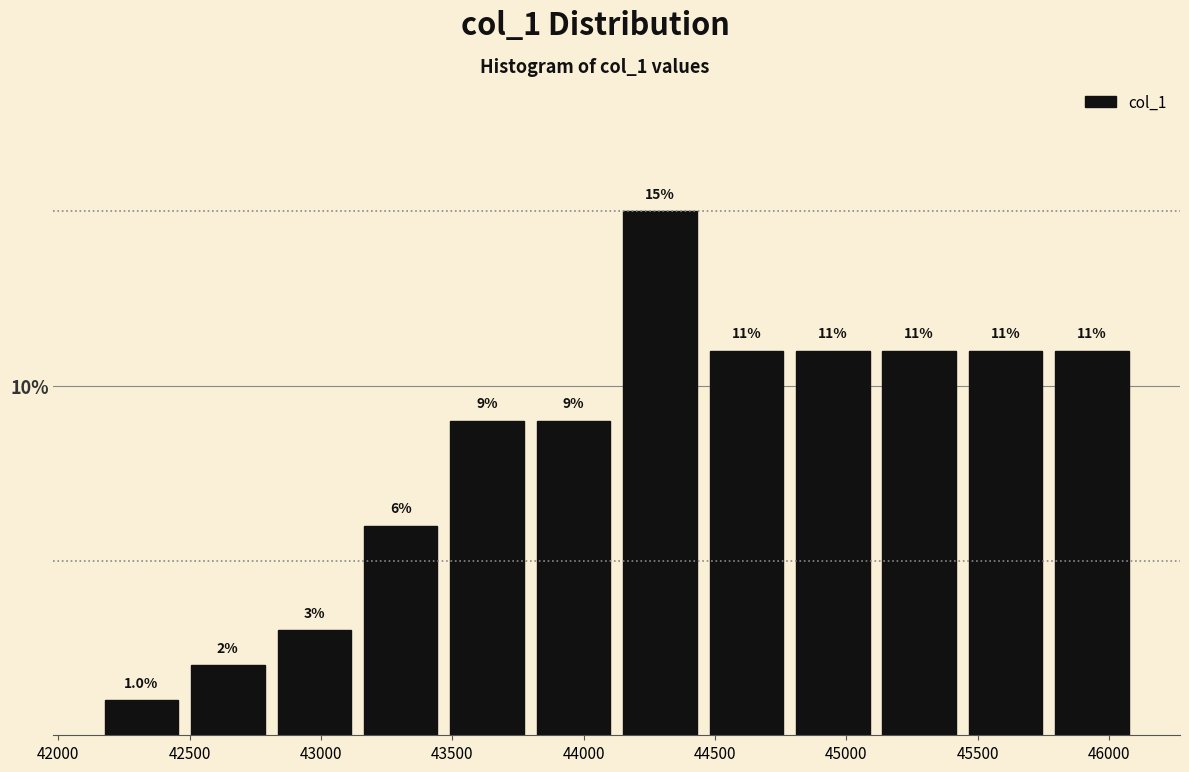

Which range on the x-axis has the tallest bar?

44150 to 44450